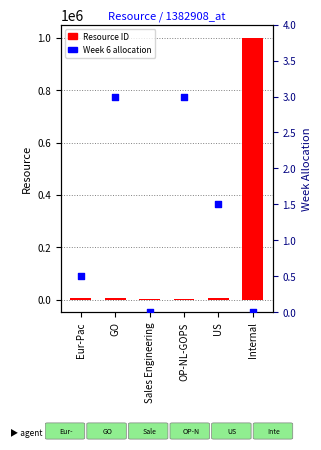

What is the total value across all series at OP-NL-GOPS?

2459.0